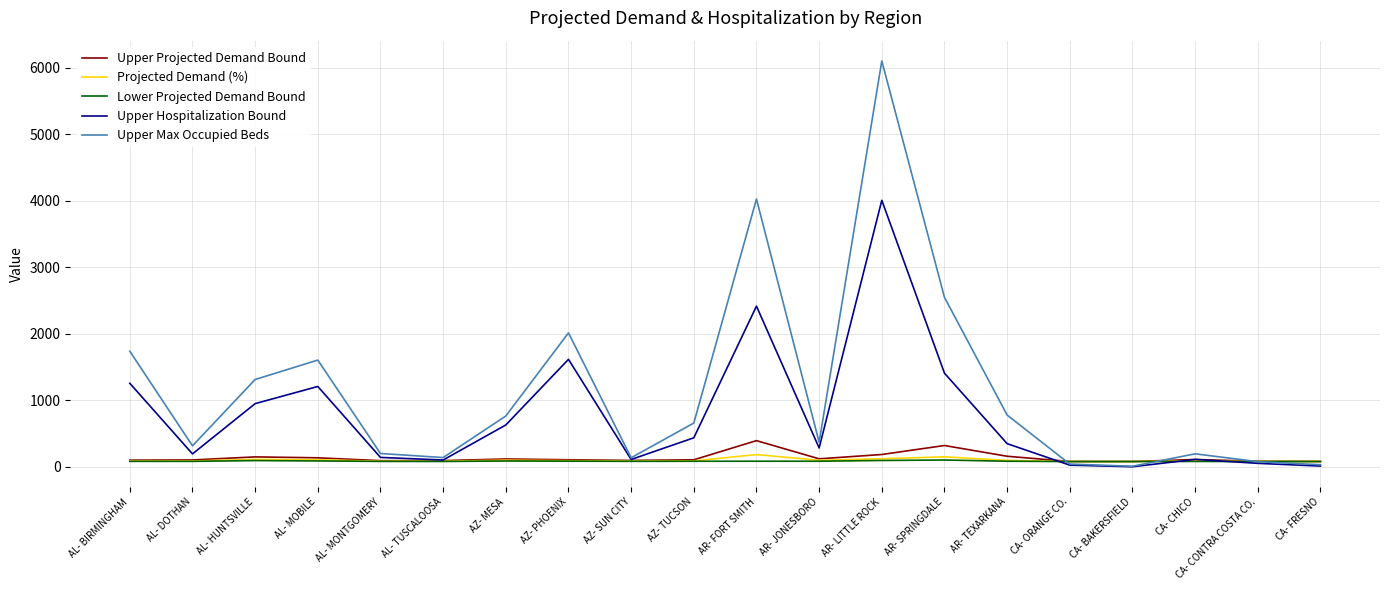

At which category is the sum across all series the highest?

AR- LITTLE ROCK